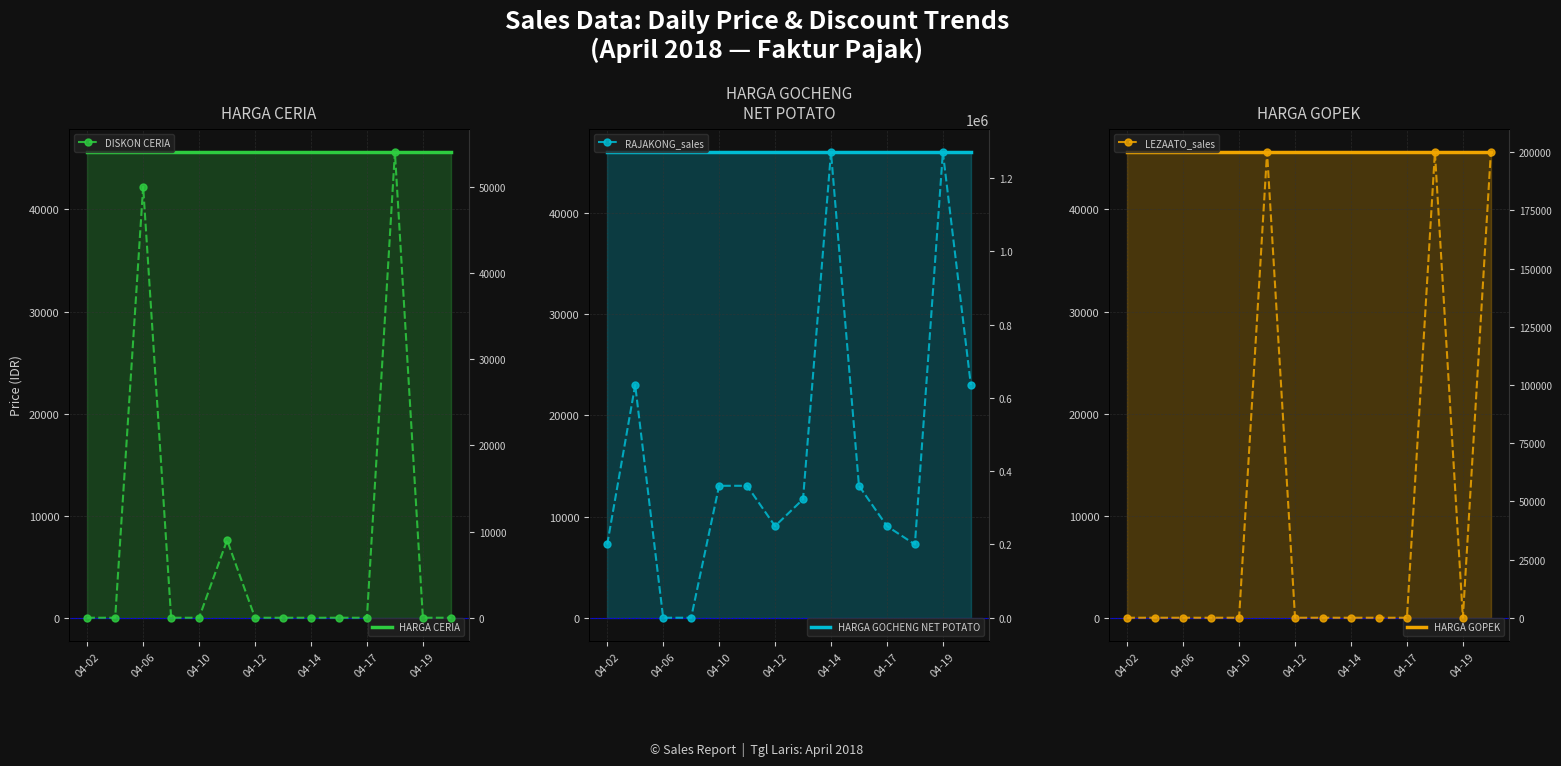

Reading left to right, list all the values displayed in this chart.

HARGA CERIA: 45600	45600	45600	45600	45600	45600	45600	45600	45600	45600	45600	45600	45600	45600
DISKON CERIA: 0	0	50000	0	0	9000	0	0	0	0	0	54000	0	0
HARGA GOCHENG NET POTATO: 46000	46000	46000	46000	46000	46000	46000	46000	46000	46000	46000	46000	46000	46000
RAJAKONG_sales: 200000	635000	0	0	360000	360000	250000	323306	1270000	360000	250000	200000	1270000	635000
HARGA GOPEK: 45600	45600	45600	45600	45600	45600	45600	45600	45600	45600	45600	45600	45600	45600
LEZAATO_sales: 0	0	0	0	0	200000	0	0	0	0	0	200000	0	200000